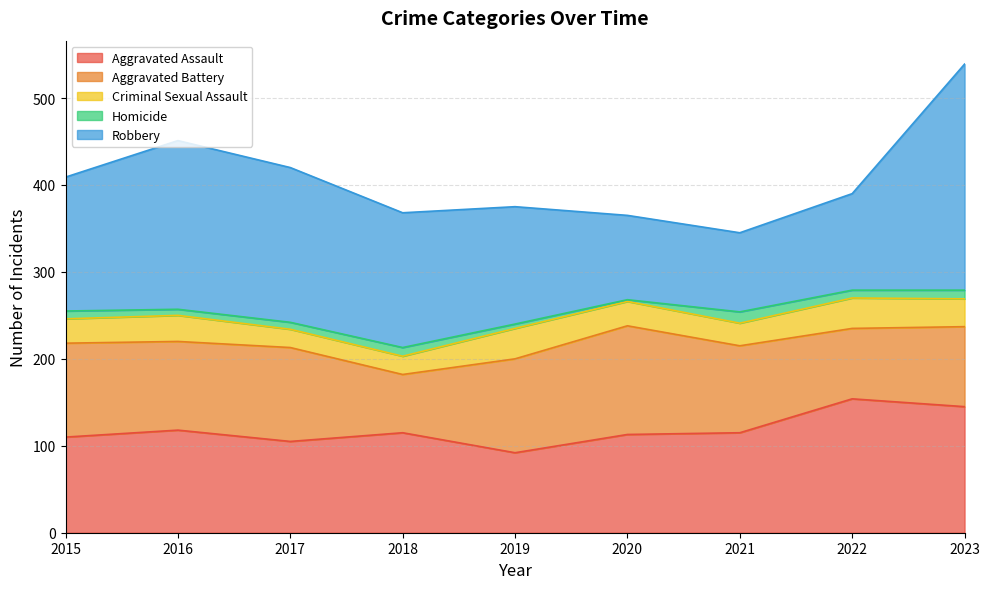

Where is Robbery nearest to the value 175?

2017